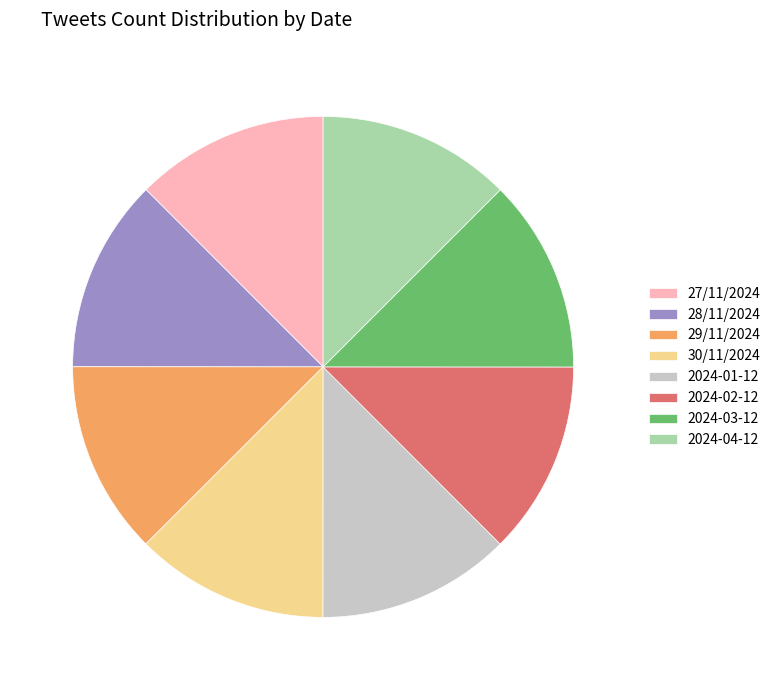

Is there a majority slice in this chart?

No